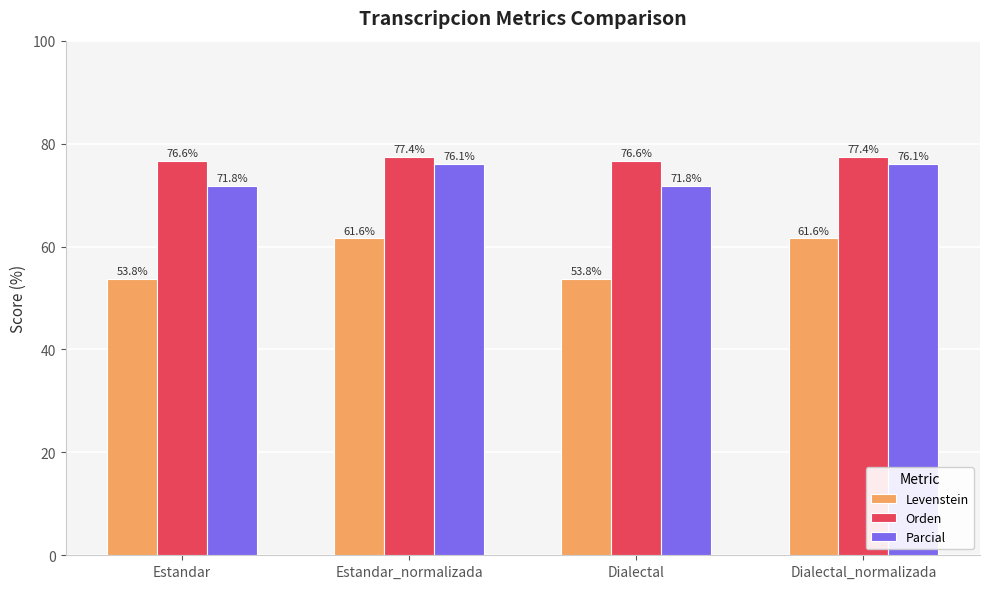

What is the highest value of the Orden series?

77.4